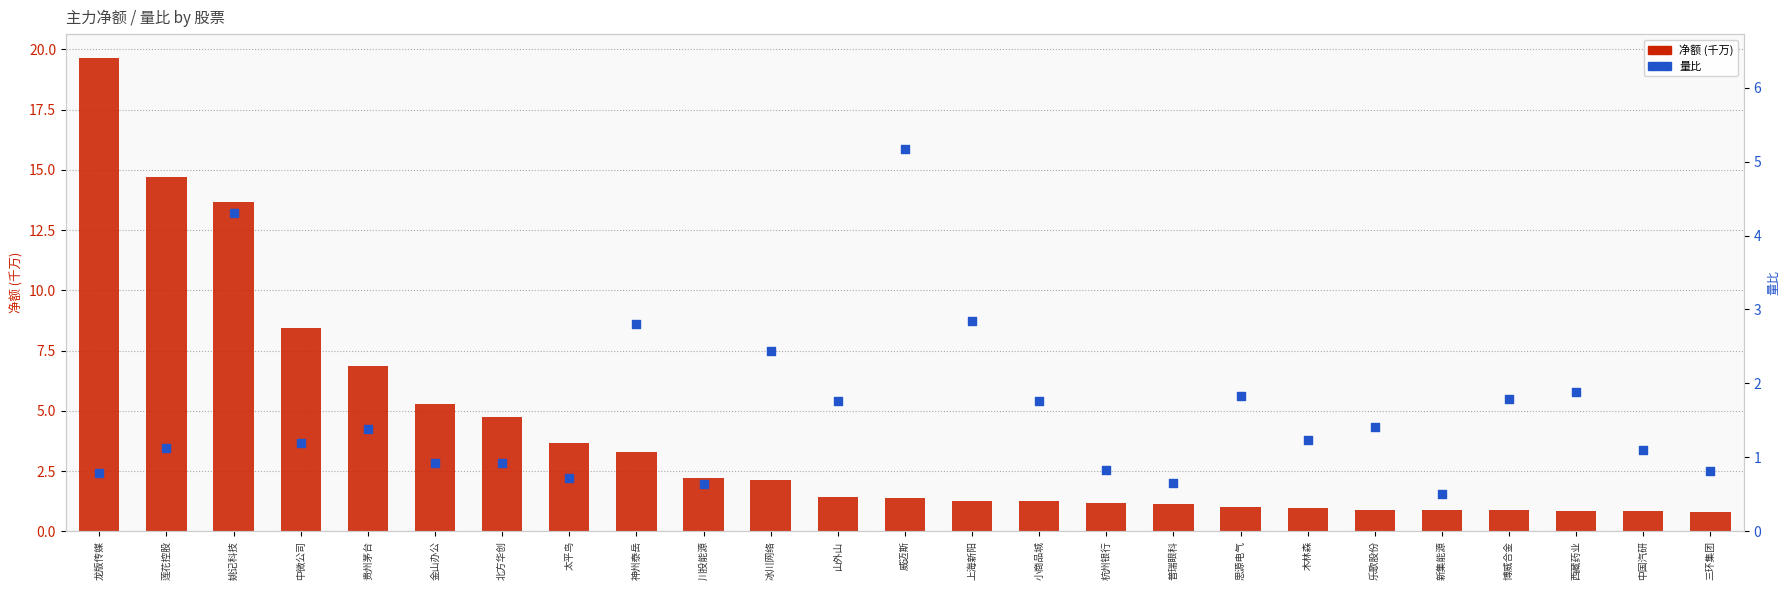

Which series contains the highest Y value?

净额 (千万)